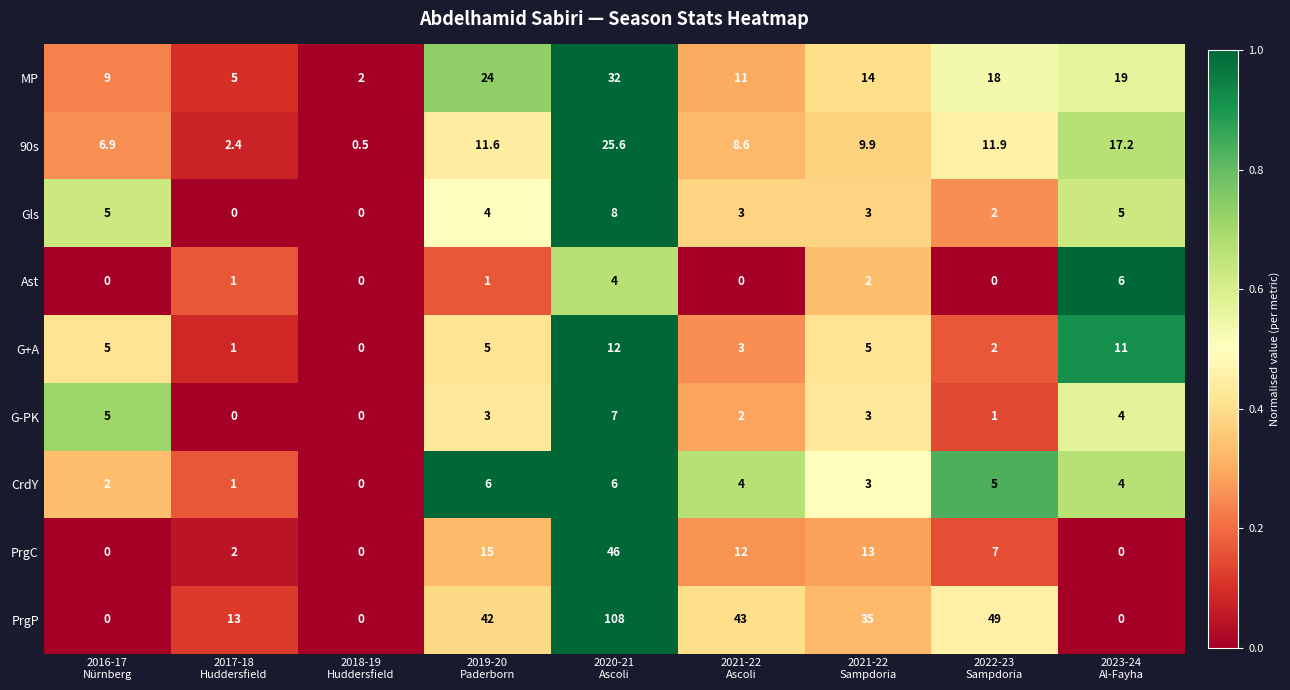

What is the greatest value displayed?

108.0